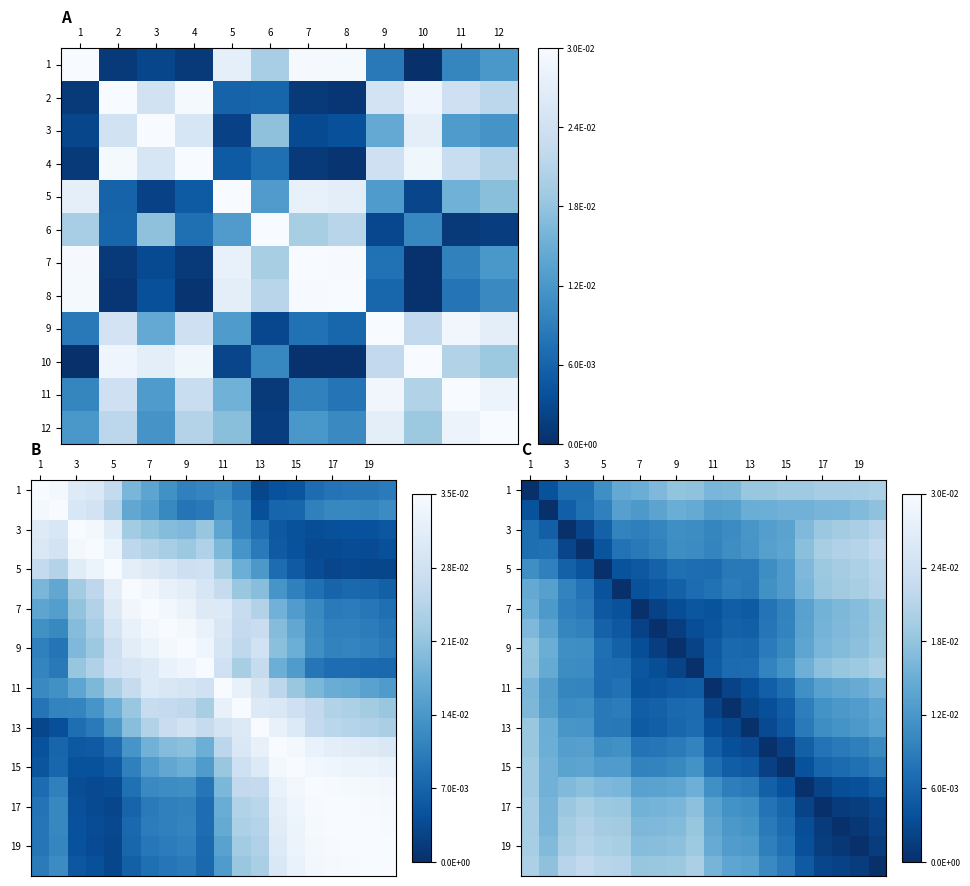

Between 6 and 7, which is larger?

7